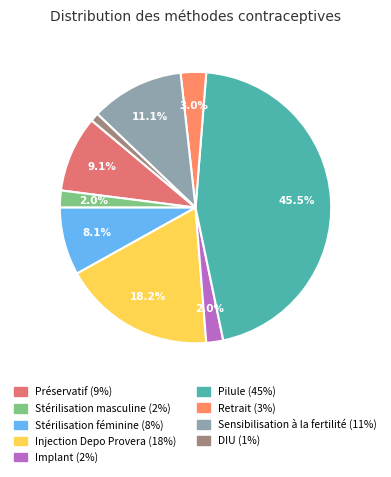

The Injection Depo Provera slice represents 18% of the pie. True or false?

True